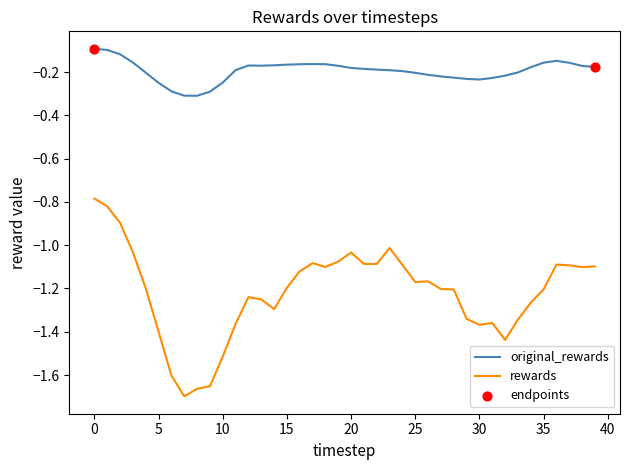

Which series has the largest range (max minus min)?

rewards